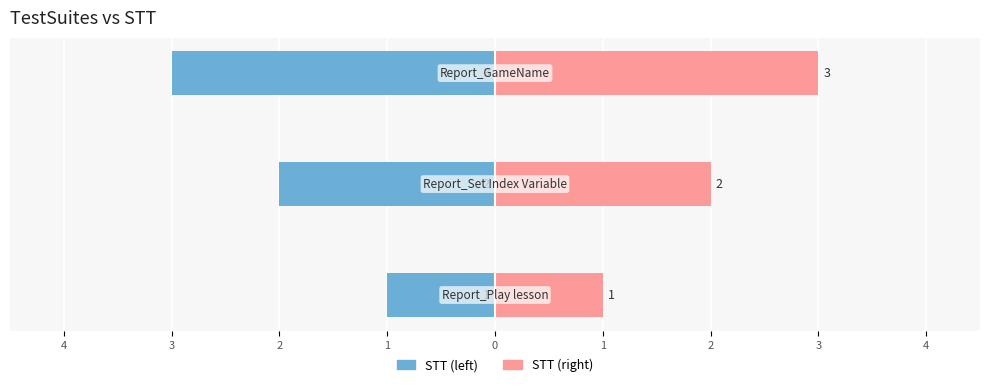

Is it true that STT (right) equals 3 at 3?

True